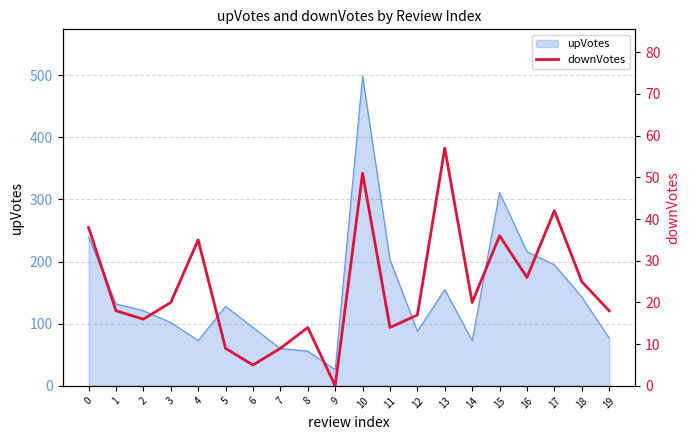

What is the maximum value for upVotes?

499